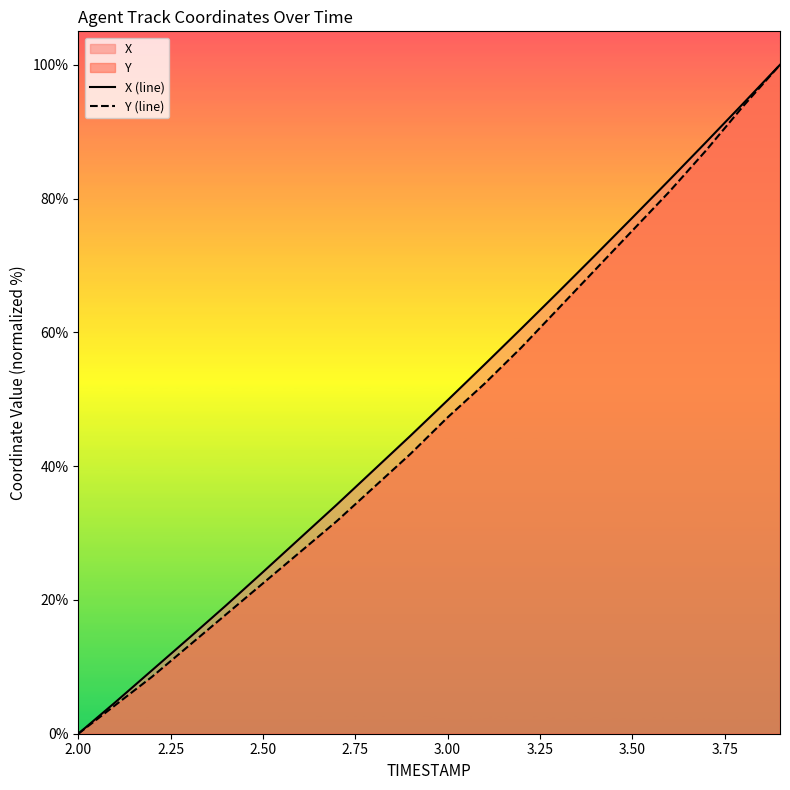

What is the greatest value displayed?

100.0